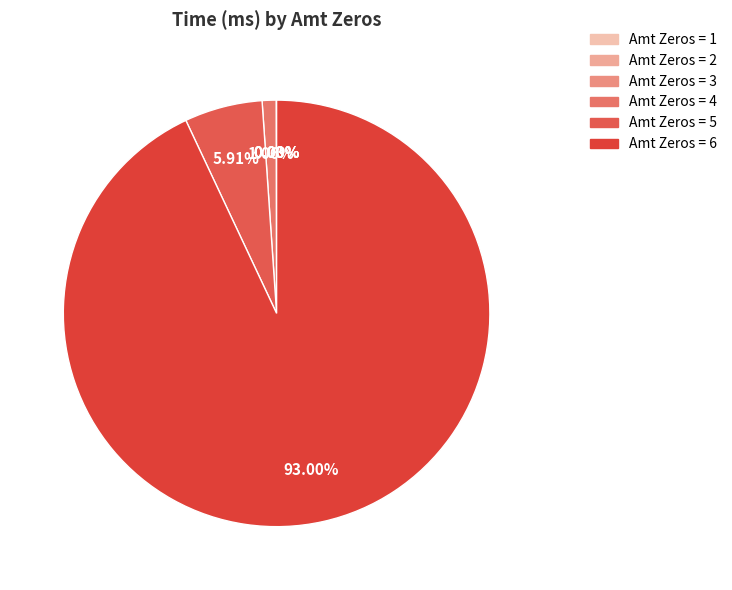

Which slice is the smallest?

1